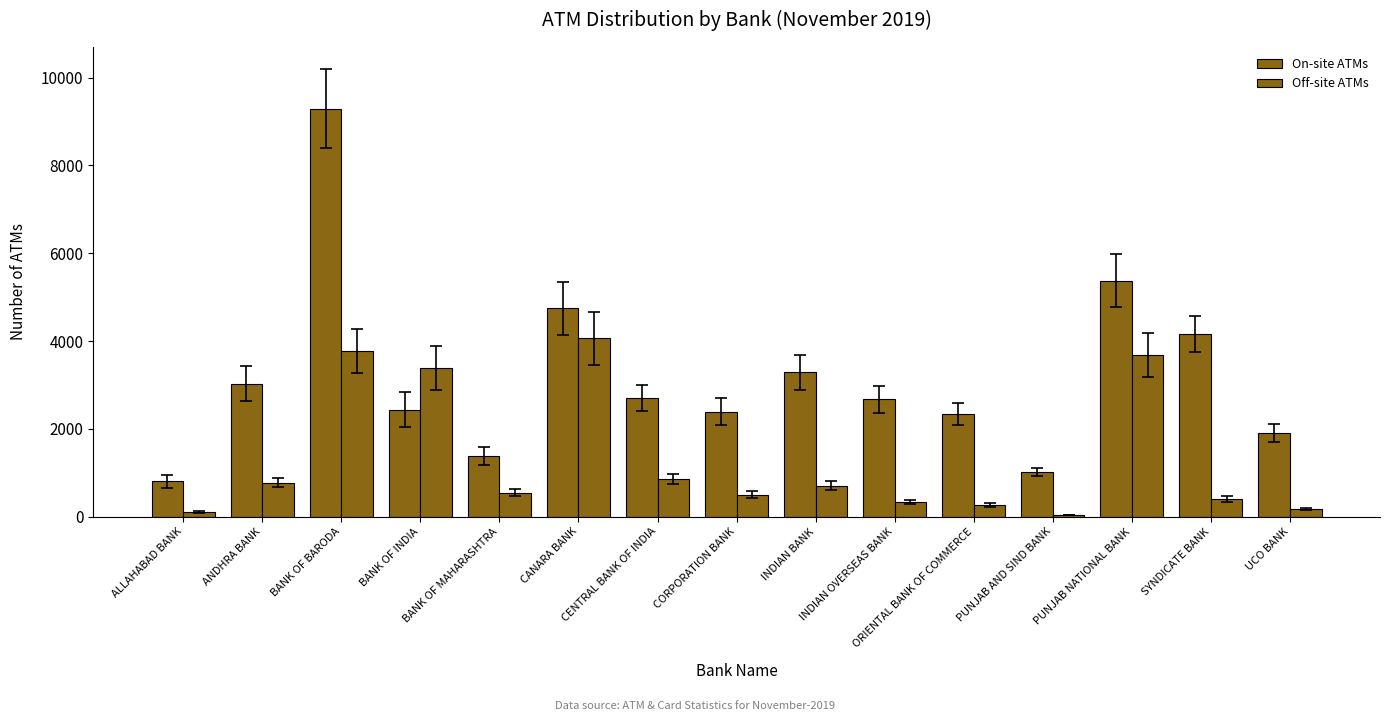

Are the bars grouped side by side (vs. stacked)?

Yes